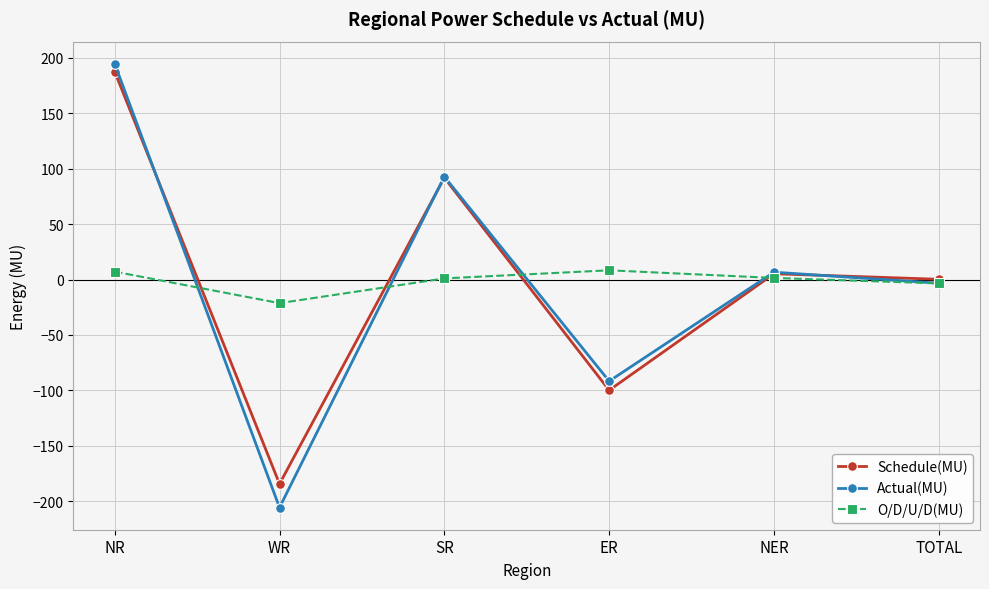

At which category does Actual(MU) reach its first local valley?

WR